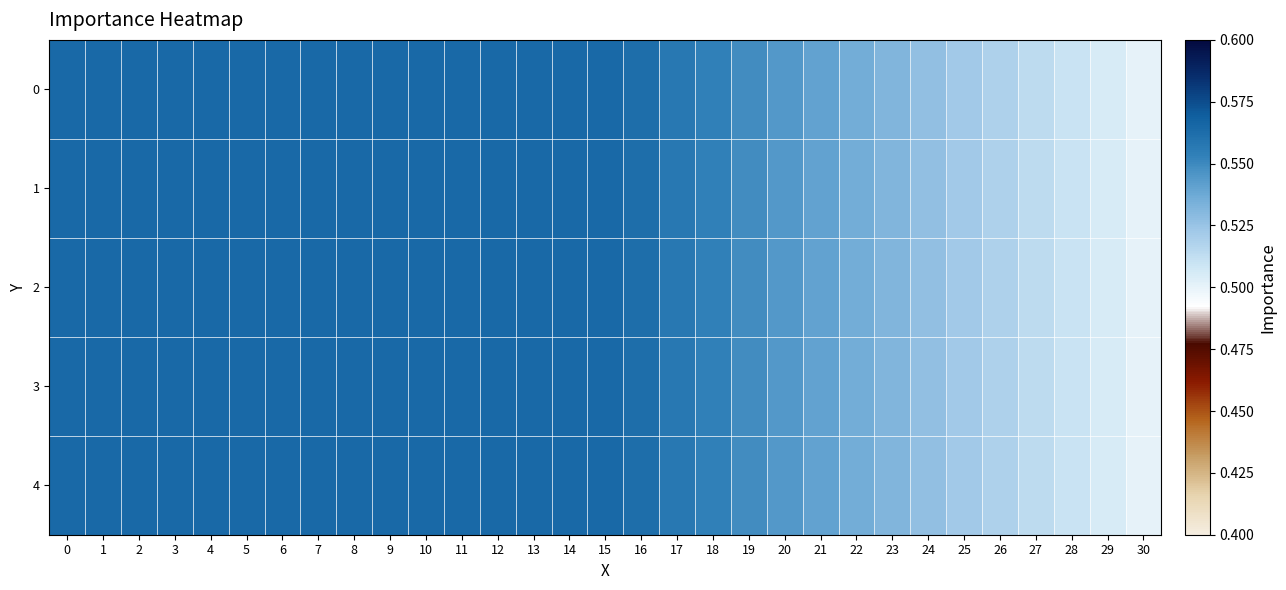

List the series in order of their peak value, highest first.

0, 1, 2, 3, 4